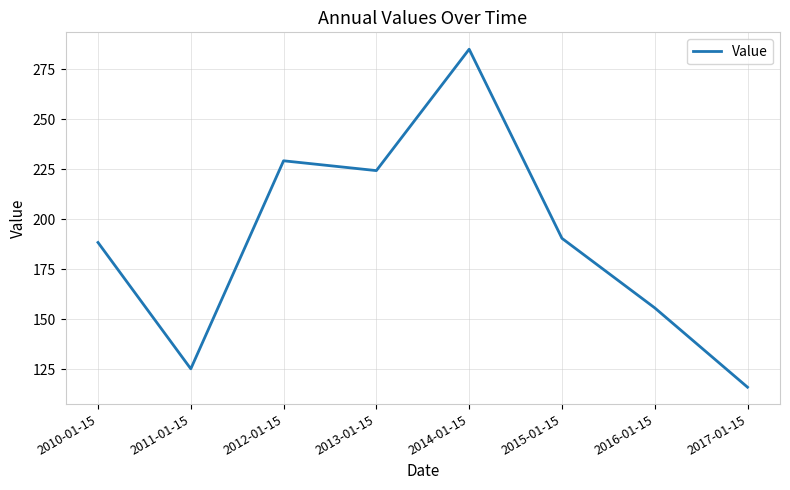

Does the chart display data point markers on the line(s)?

No